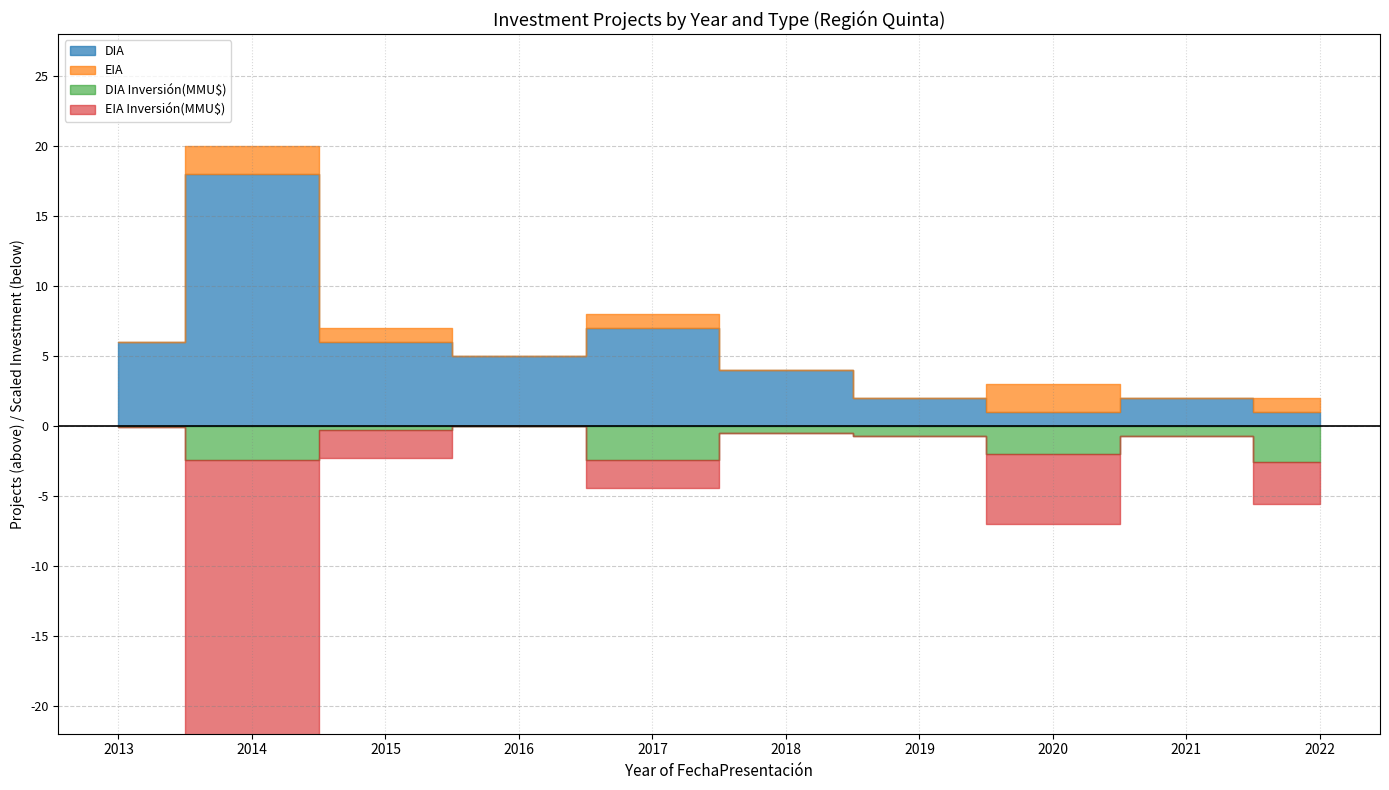

Where does the DIA series first go above 5?

2013